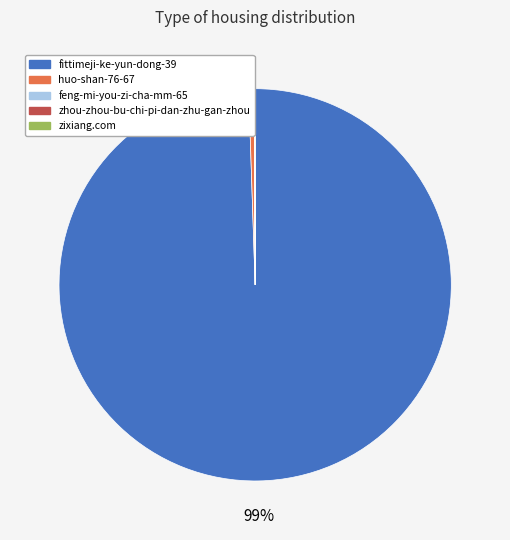

What is the largest slice in the pie chart?

fittimeji-ke-yun-dong-39